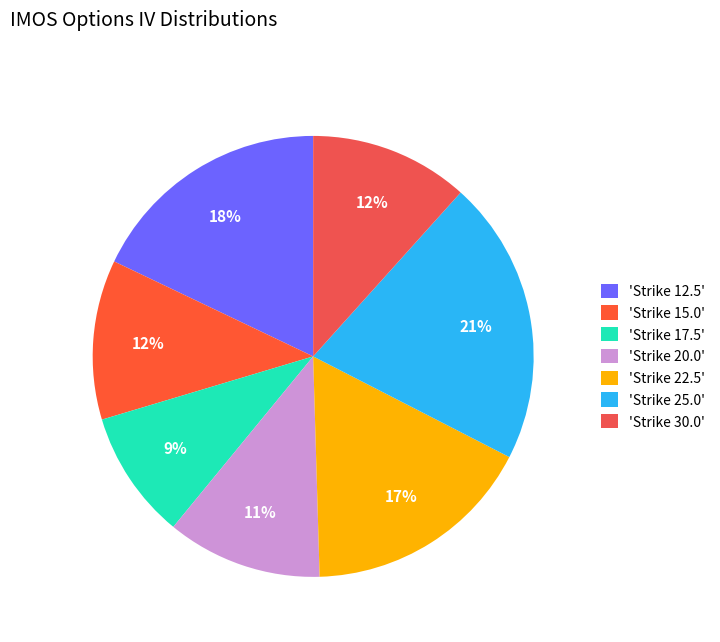

Count the number of slices in the pie.

7